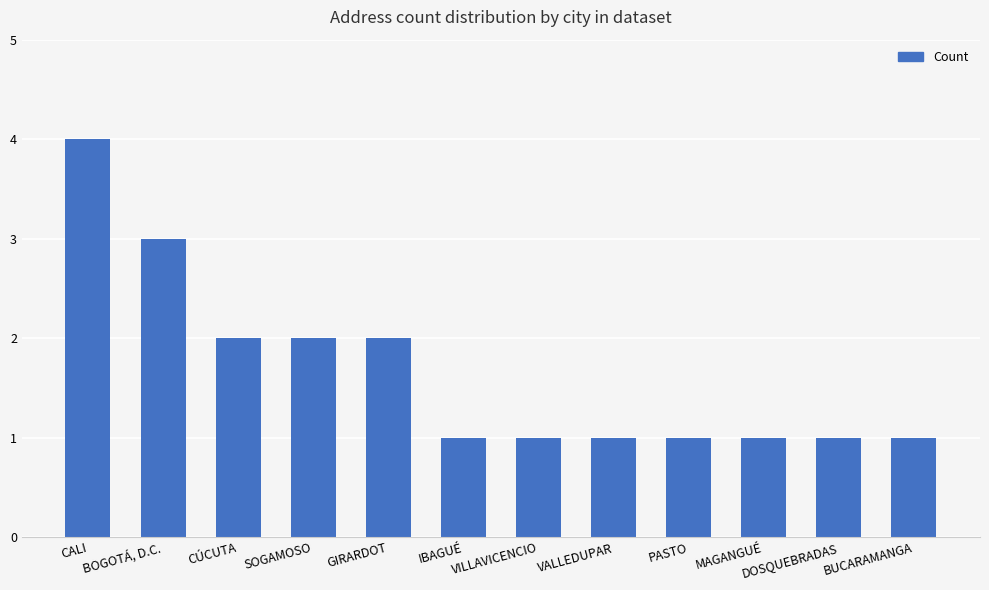

Reading right to left, list all the values displayed in this chart.

BUCARAMANGA=1	DOSQUEBRADAS=1	MAGANGUÉ=1	PASTO=1	VALLEDUPAR=1	VILLAVICENCIO=1	IBAGUÉ=1	GIRARDOT=2	SOGAMOSO=2	CÚCUTA=2	BOGOTÁ, D.C.=3	CALI=4